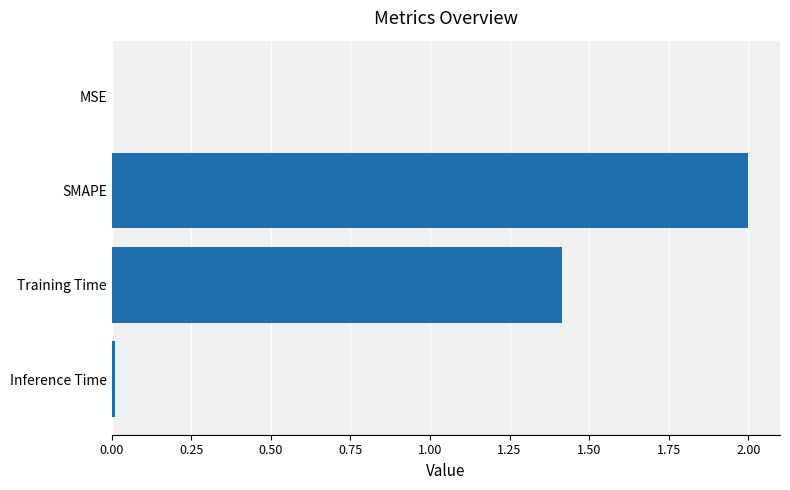

Between SMAPE and Inference Time, which is larger?

SMAPE